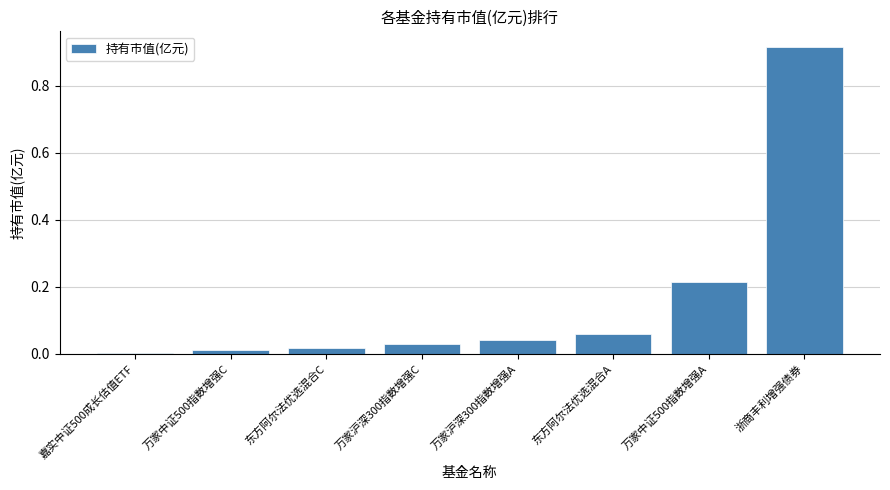

The chart shows a value of 0.0 at 万家中证500指数增强C. True or false?

True